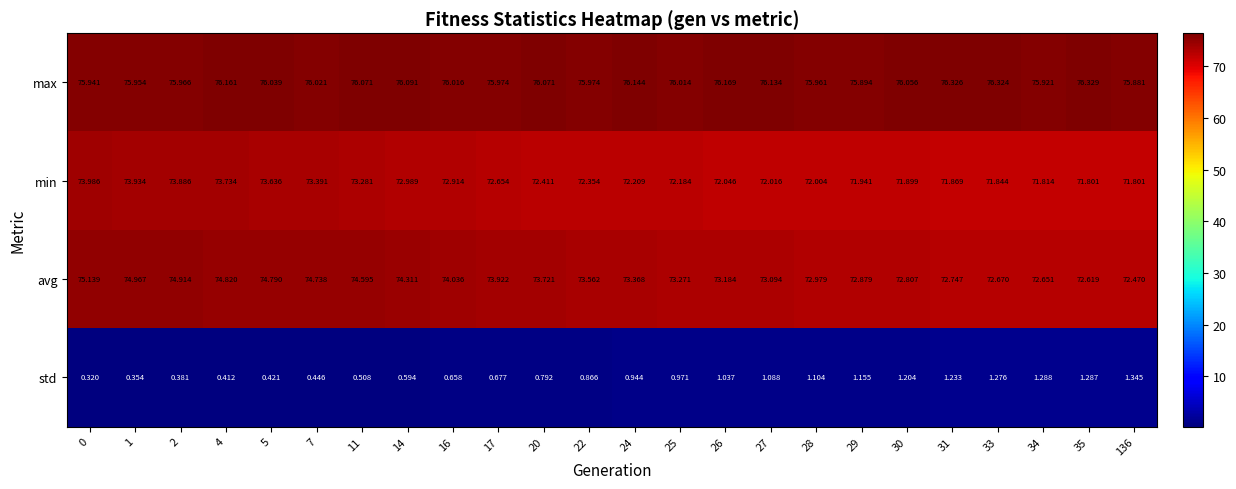

At 31, list the series in order from smallest to largest.

std, min, avg, max